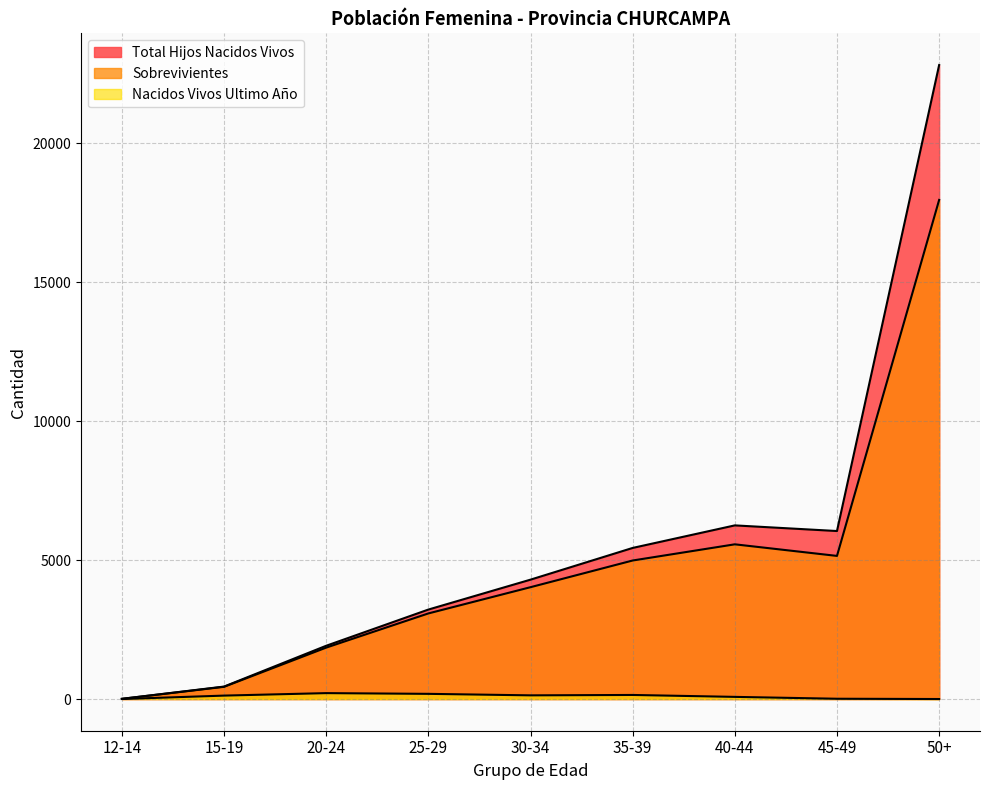

Which series has the largest total across all categories?

Total Hijos Nacidos Vivos